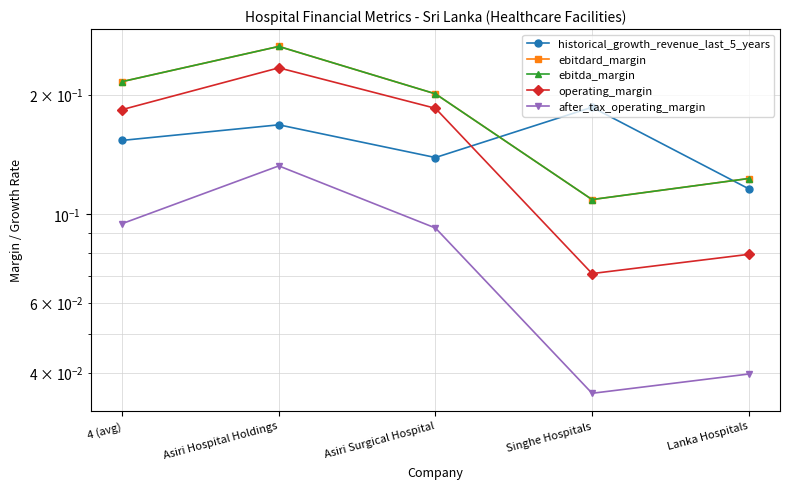

Reading right to left, transcribe all the data shown in this chart.

historical_growth_revenue_last_5_years: Lanka Hospitals=0.1	Singhe Hospitals=0.2	Asiri Surgical Hospital=0.1	Asiri Hospital Holdings=0.2	4 (avg)=0.2
ebitdard_margin: Lanka Hospitals=0.1	Singhe Hospitals=0.1	Asiri Surgical Hospital=0.2	Asiri Hospital Holdings=0.3	4 (avg)=0.2
ebitda_margin: Lanka Hospitals=0.1	Singhe Hospitals=0.1	Asiri Surgical Hospital=0.2	Asiri Hospital Holdings=0.3	4 (avg)=0.2
operating_margin: Lanka Hospitals=0.1	Singhe Hospitals=0.1	Asiri Surgical Hospital=0.2	Asiri Hospital Holdings=0.2	4 (avg)=0.2
after_tax_operating_margin: Lanka Hospitals=0.0	Singhe Hospitals=0.0	Asiri Surgical Hospital=0.1	Asiri Hospital Holdings=0.1	4 (avg)=0.1